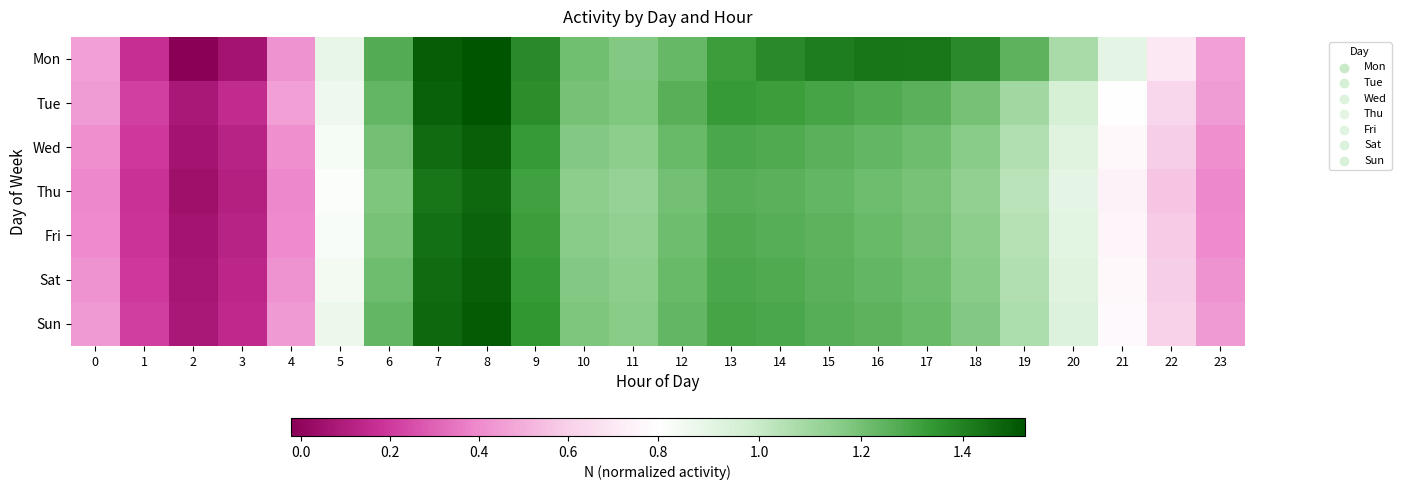

Reading left to right, transcribe all the data shown in this chart.

Mon: 0=0.5	1=0.2	2=-0.0	3=0.1	4=0.4	5=0.9	6=1.3	7=1.5	8=1.5	9=1.4	10=1.2	11=1.2	12=1.2	13=1.3	14=1.4	15=1.4	16=1.4	17=1.4	18=1.4	19=1.3	20=1.1	21=0.9	22=0.7	23=0.5
Tue: 0=0.4	1=0.2	2=0.1	3=0.2	4=0.5	5=0.9	6=1.2	7=1.5	8=1.5	9=1.4	10=1.2	11=1.2	12=1.3	13=1.3	14=1.3	15=1.3	16=1.3	17=1.3	18=1.2	19=1.1	20=1.0	21=0.8	22=0.6	23=0.4
Wed: 0=0.4	1=0.2	2=0.1	3=0.1	4=0.4	5=0.8	6=1.2	7=1.5	8=1.5	9=1.3	10=1.2	11=1.1	12=1.2	13=1.3	14=1.3	15=1.3	16=1.2	17=1.2	18=1.2	19=1.1	20=0.9	21=0.8	22=0.6	23=0.4
Thu: 0=0.4	1=0.2	2=0.0	3=0.1	4=0.4	5=0.8	6=1.2	7=1.4	8=1.5	9=1.3	10=1.1	11=1.1	12=1.2	13=1.3	14=1.3	15=1.2	16=1.2	17=1.2	18=1.1	19=1.0	20=0.9	21=0.7	22=0.6	23=0.4
Fri: 0=0.4	1=0.2	2=0.1	3=0.1	4=0.4	5=0.8	6=1.2	7=1.4	8=1.5	9=1.3	10=1.2	11=1.1	12=1.2	13=1.3	14=1.3	15=1.2	16=1.2	17=1.2	18=1.1	19=1.0	20=0.9	21=0.8	22=0.6	23=0.4
Sat: 0=0.4	1=0.2	2=0.1	3=0.1	4=0.4	5=0.8	6=1.2	7=1.5	8=1.5	9=1.3	10=1.2	11=1.1	12=1.2	13=1.3	14=1.3	15=1.3	16=1.2	17=1.2	18=1.2	19=1.1	20=0.9	21=0.8	22=0.6	23=0.4
Sun: 0=0.4	1=0.2	2=0.1	3=0.1	4=0.4	5=0.9	6=1.2	7=1.5	8=1.5	9=1.3	10=1.2	11=1.2	12=1.2	13=1.3	14=1.3	15=1.3	16=1.2	17=1.2	18=1.2	19=1.1	20=0.9	21=0.8	22=0.6	23=0.4